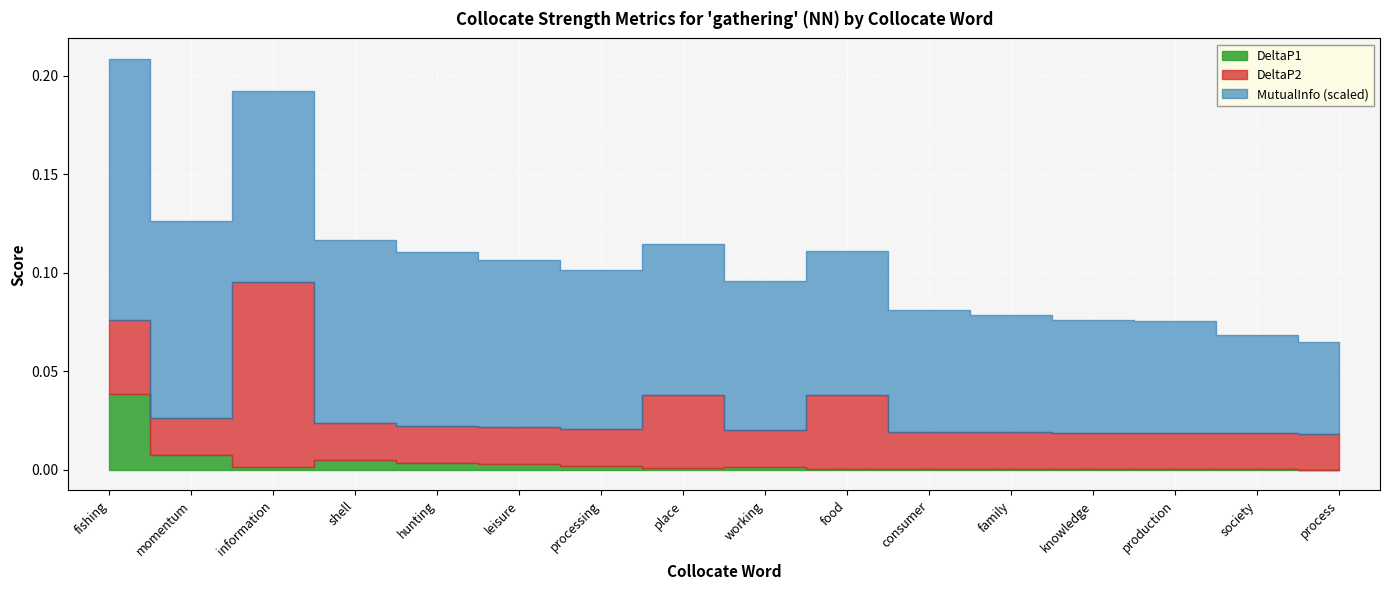

Reading left to right, extract all data points from this chart.

DeltaP1: fishing=0.0	momentum=0.0	information=0.0	shell=0.0	hunting=0.0	leisure=0.0	processing=0.0	place=0.0	working=0.0	food=0.0	consumer=0.0	family=0.0	knowledge=0.0	production=0.0	society=0.0	process=0.0
DeltaP2: fishing=0.0	momentum=0.0	information=0.1	shell=0.0	hunting=0.0	leisure=0.0	processing=0.0	place=0.0	working=0.0	food=0.0	consumer=0.0	family=0.0	knowledge=0.0	production=0.0	society=0.0	process=0.0
MutualInfo: fishing=4.1	momentum=3.1	information=3.0	shell=2.9	hunting=2.7	leisure=2.6	processing=2.5	place=2.3	working=2.3	food=2.2	consumer=1.9	family=1.8	knowledge=1.8	production=1.7	society=1.5	process=1.4